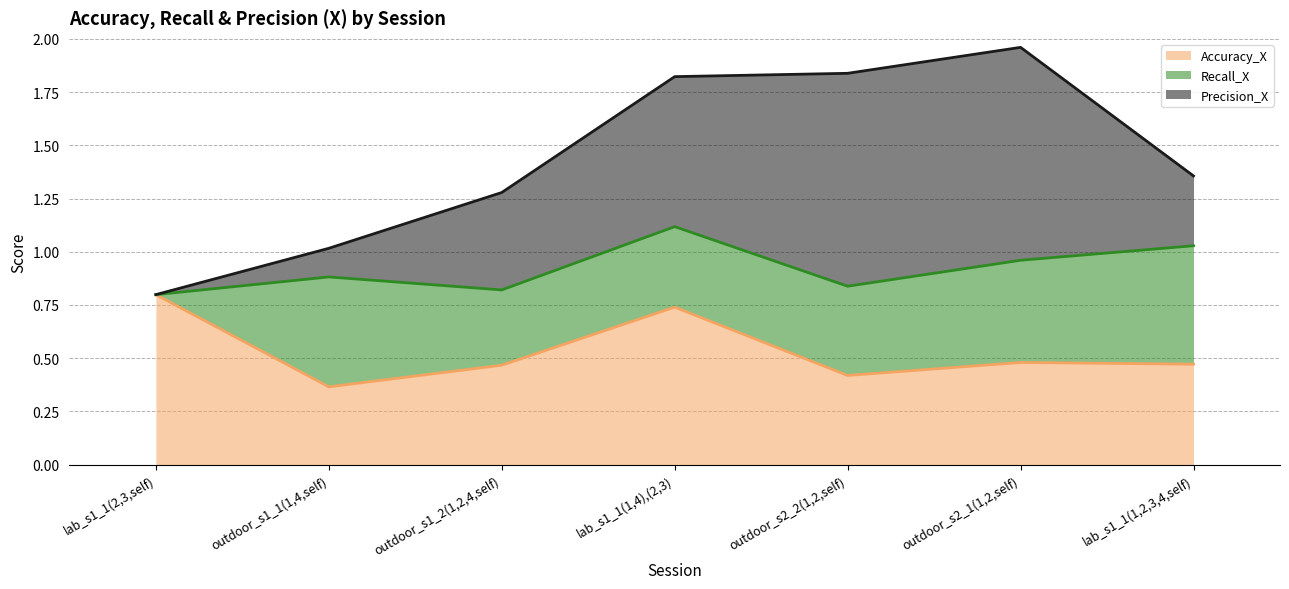

How many intersections are there between Precision_X and Recall_X?

2